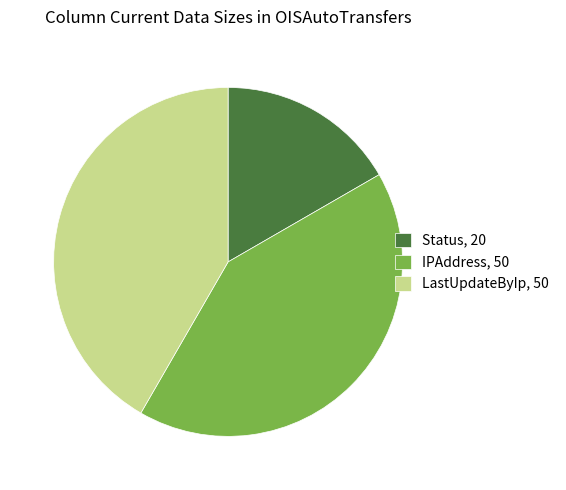

Combined, do LastUpdateByIp, 50 and IPAddress, 50 account for over 50%?

Yes